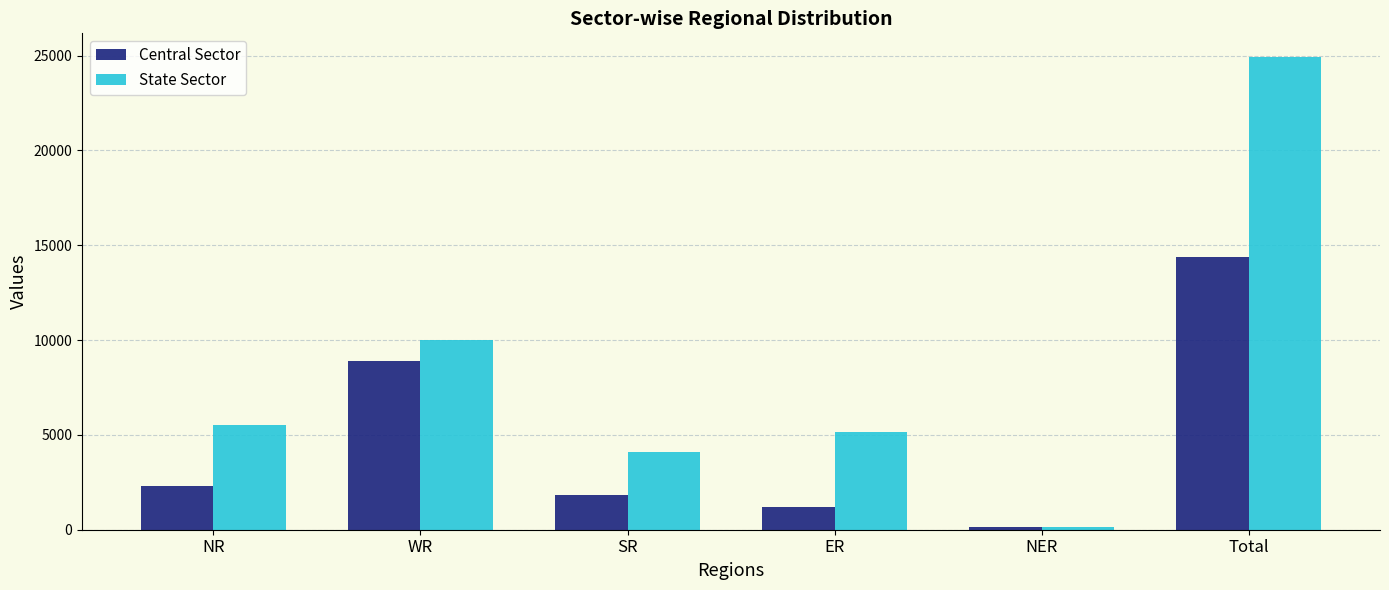

Which series has the largest total across all categories?

State Sector